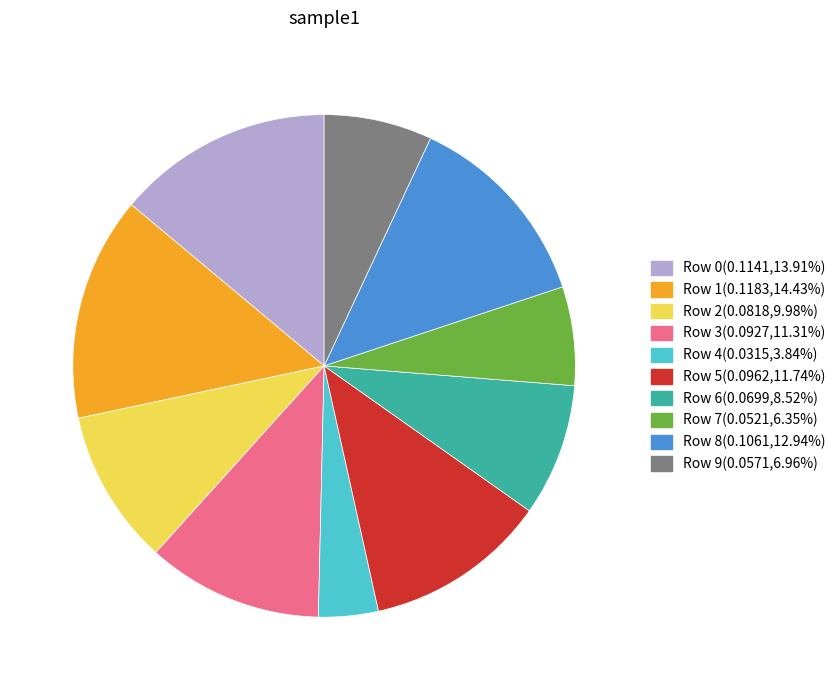

Which category has the smallest portion of the pie?

Row 4